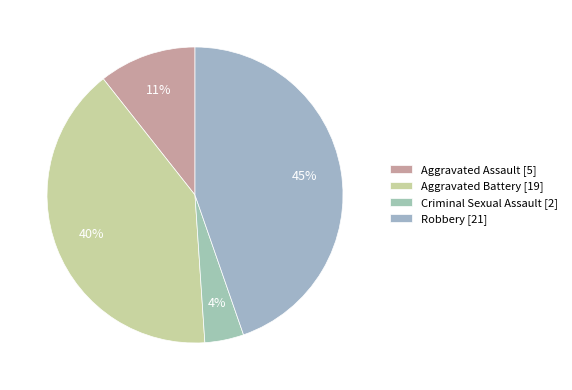

Count the number of slices in the pie.

4